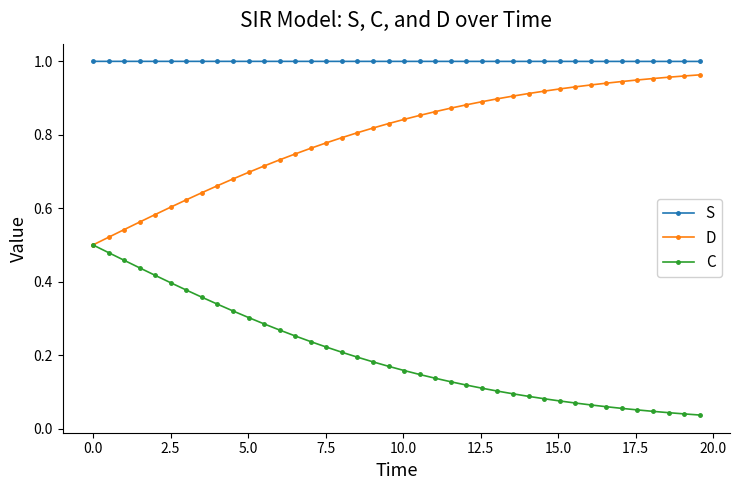

Rank the series by their average value, from highest to lowest.

S, D, C